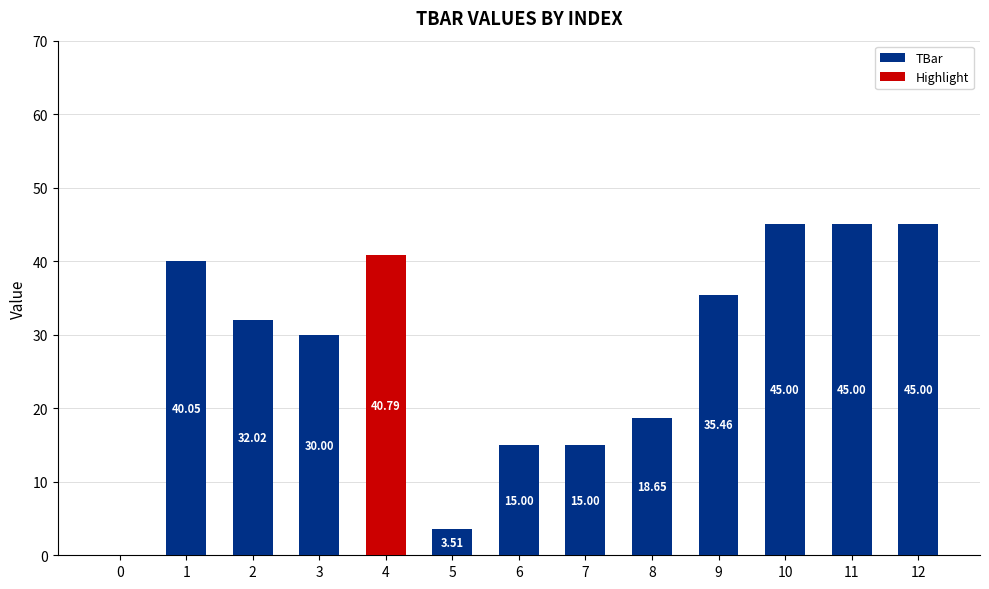

How many positive values are there?

12